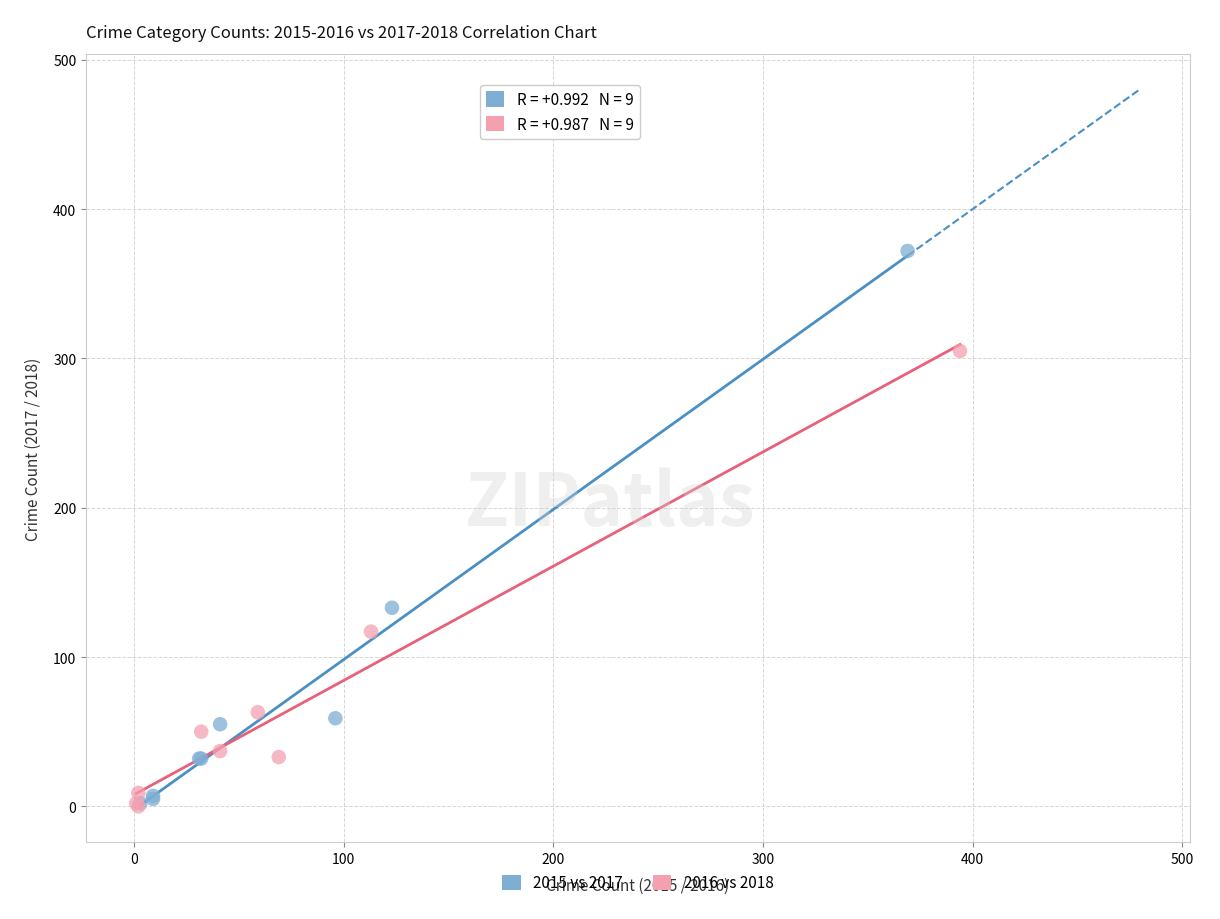

Which series contains the highest Y value?

2015 vs 2017